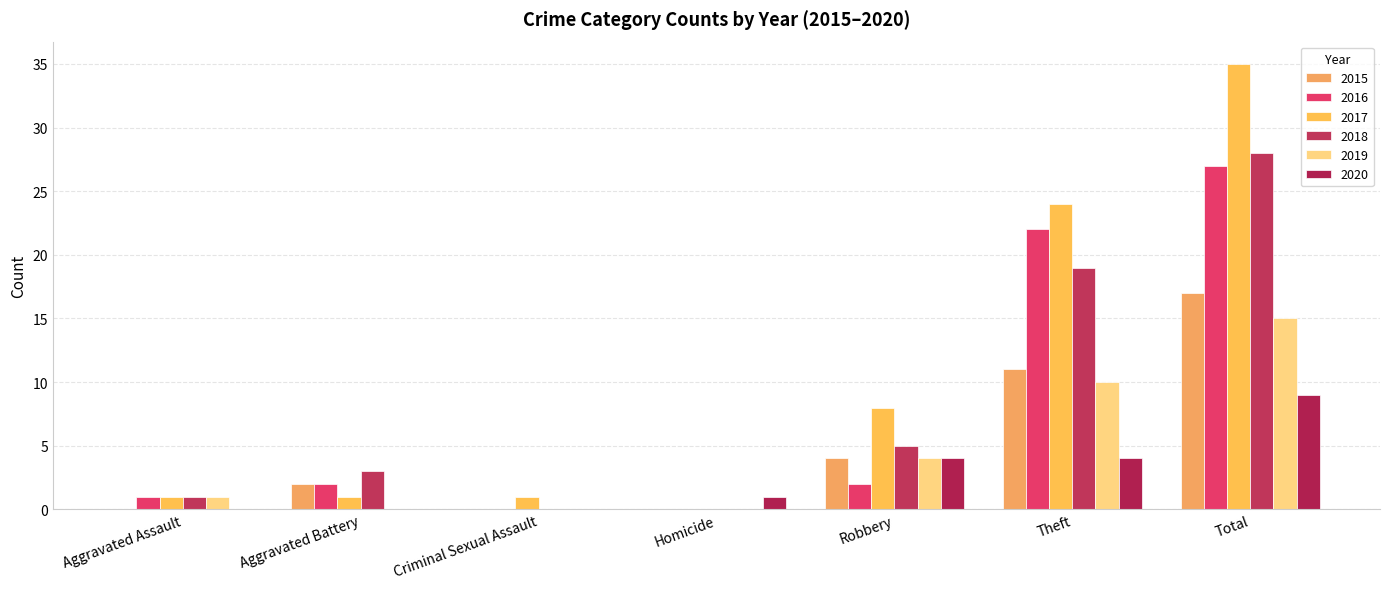

Count the 2015 values in the range 0 to 11.

6